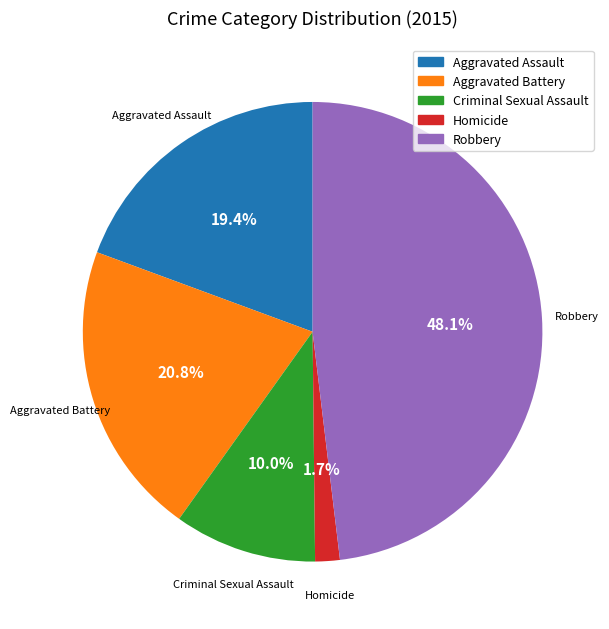

To the nearest percent, what is the difference between the largest and smallest slice percentages?

46%